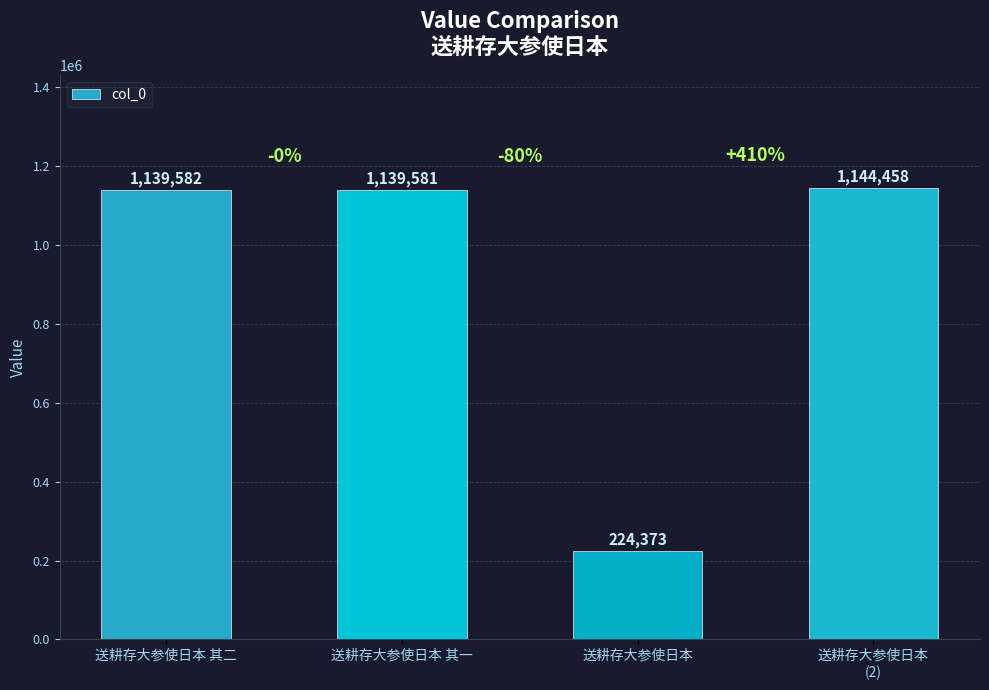

What is the ratio of the value at 送耕存大参使日本
(2) to the value at 送耕存大参使日本 其二?

1.0